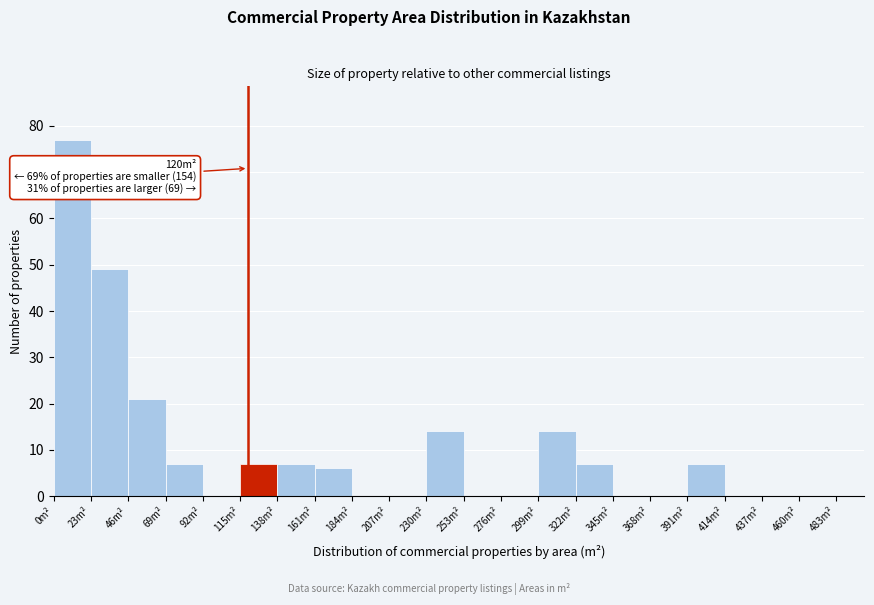

Over which range of the x-axis is the bar tallest?

0 to 23